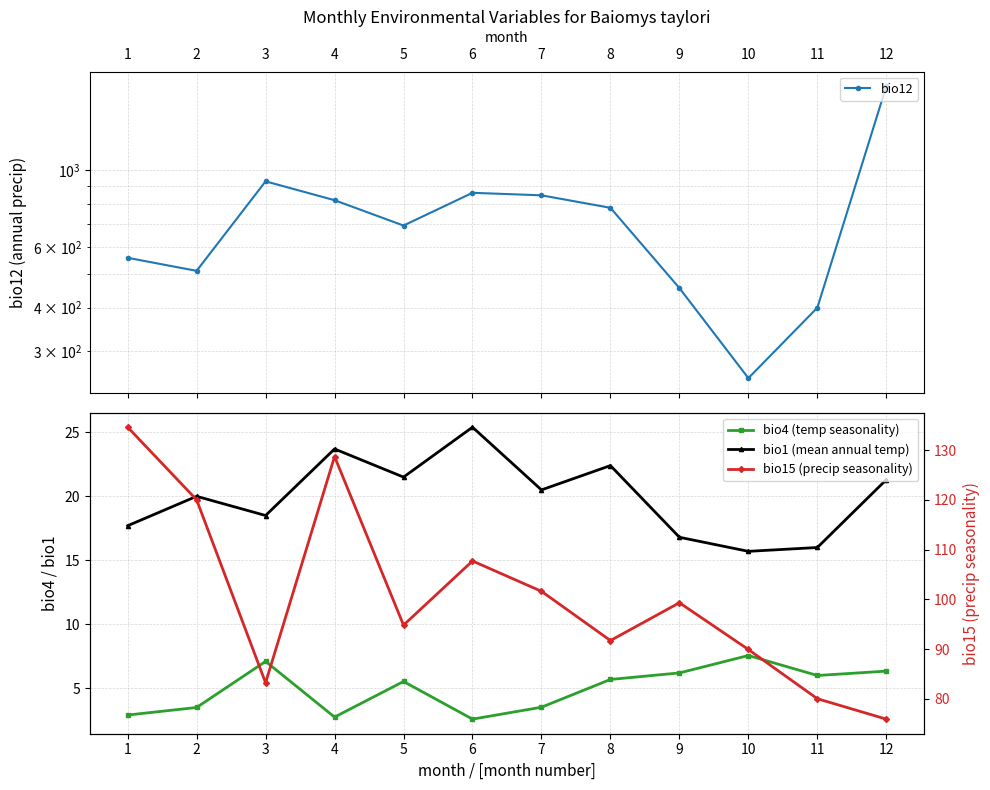

Reading left to right, what are all the values shown in this chart?

bio12: 558.0	511.5	929.4	819.5	692.0	861.0	846.7	779.0	456.0	250.0	400.0	1753.5
bio4 (temp seasonality): 2.9	3.5	7.1	2.8	5.5	2.6	3.5	5.7	6.2	7.6	6.0	6.3
bio1 (mean annual temp): 17.7	20.0	18.5	23.7	21.5	25.4	20.5	22.4	16.8	15.7	16.0	21.3
bio15 (precip seasonality): 134.6	120.0	83.2	128.7	94.8	107.7	101.6	91.7	99.3	89.9	80.0	75.9